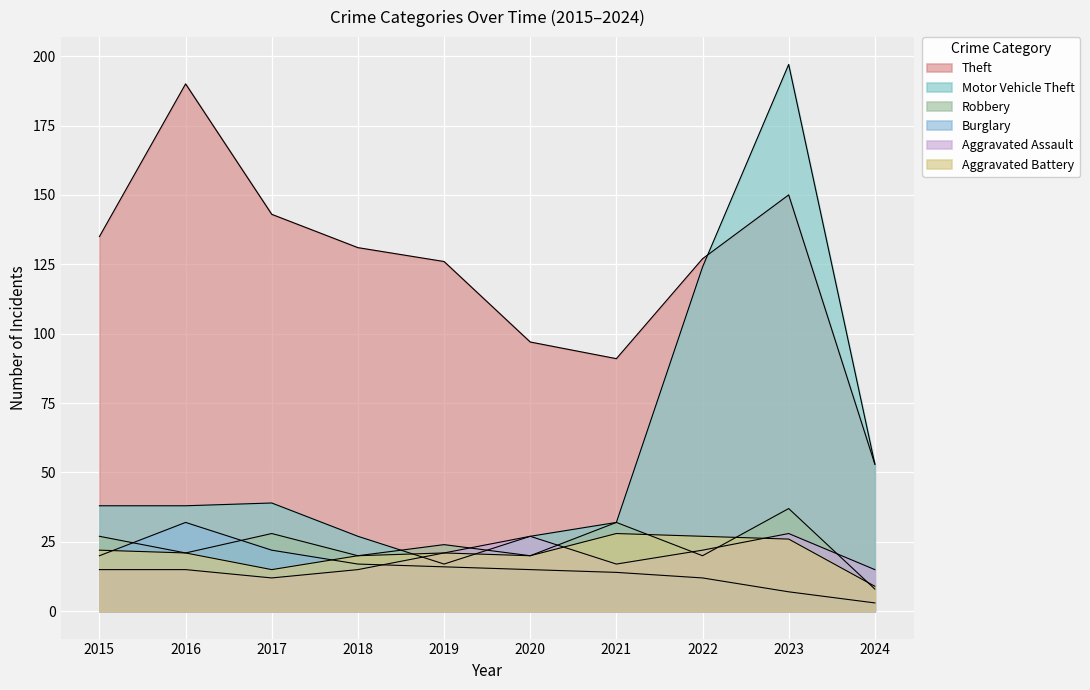

What is the total value across all series at 2020?

206